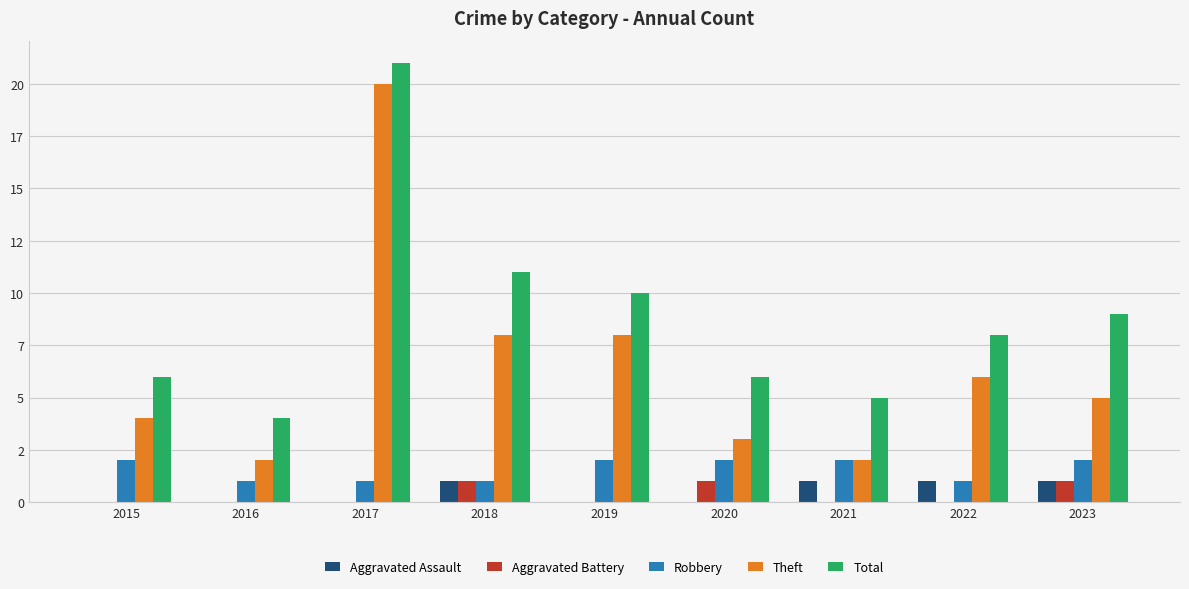

Are the bars grouped side by side (vs. stacked)?

Yes